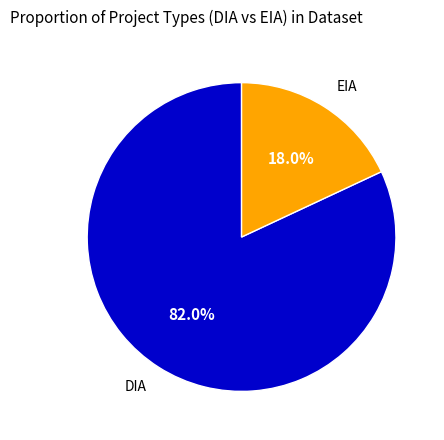

Which slice is the largest?

DIA